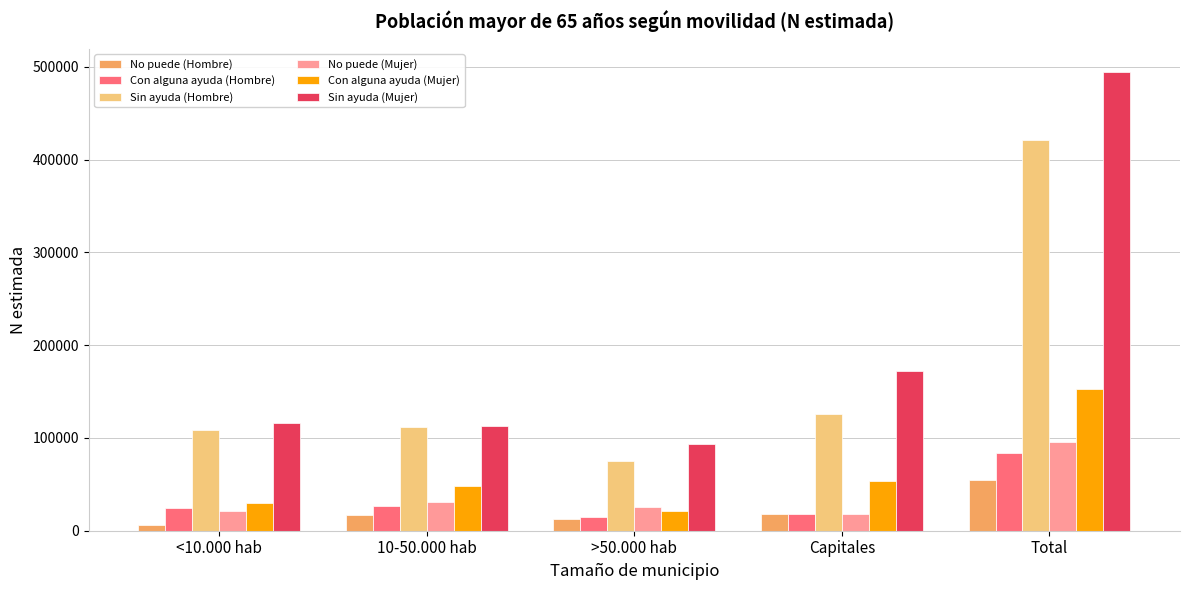

What is the spread (max minus min) of values at Capitales?

154898